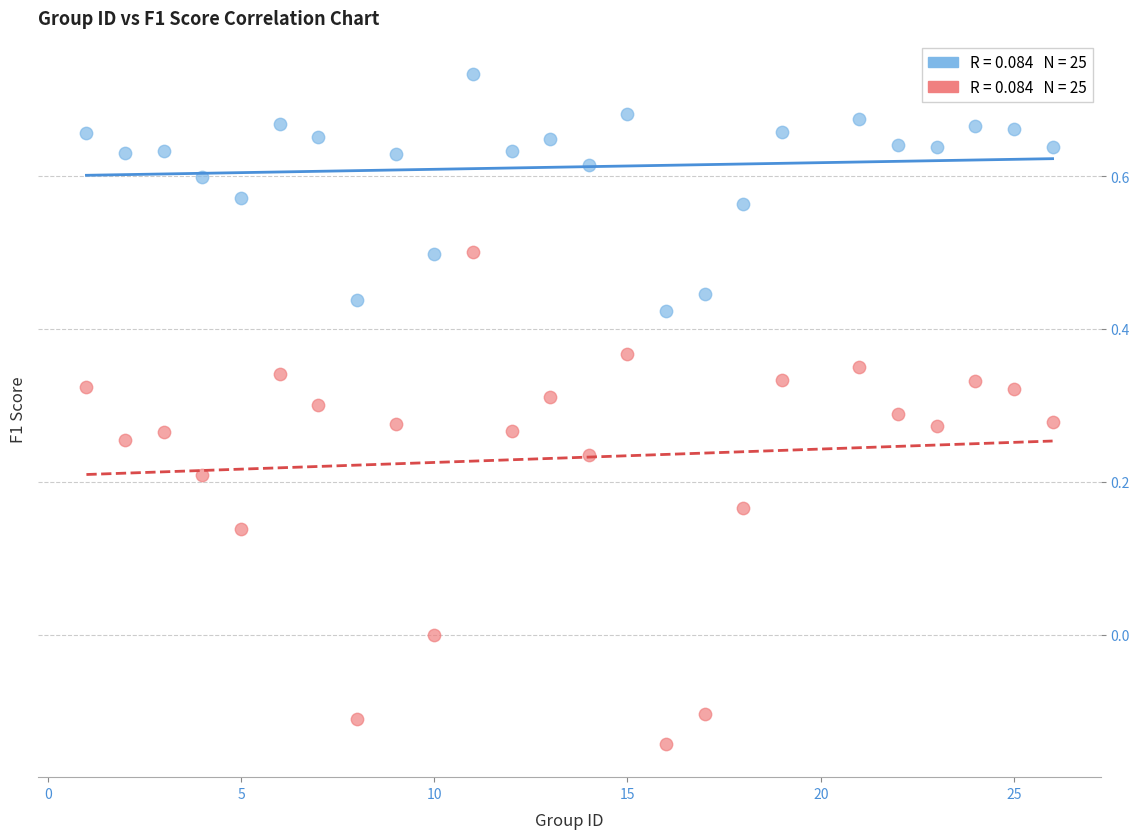

Across all data points, what is the range of X values (max minus min)?

25.0